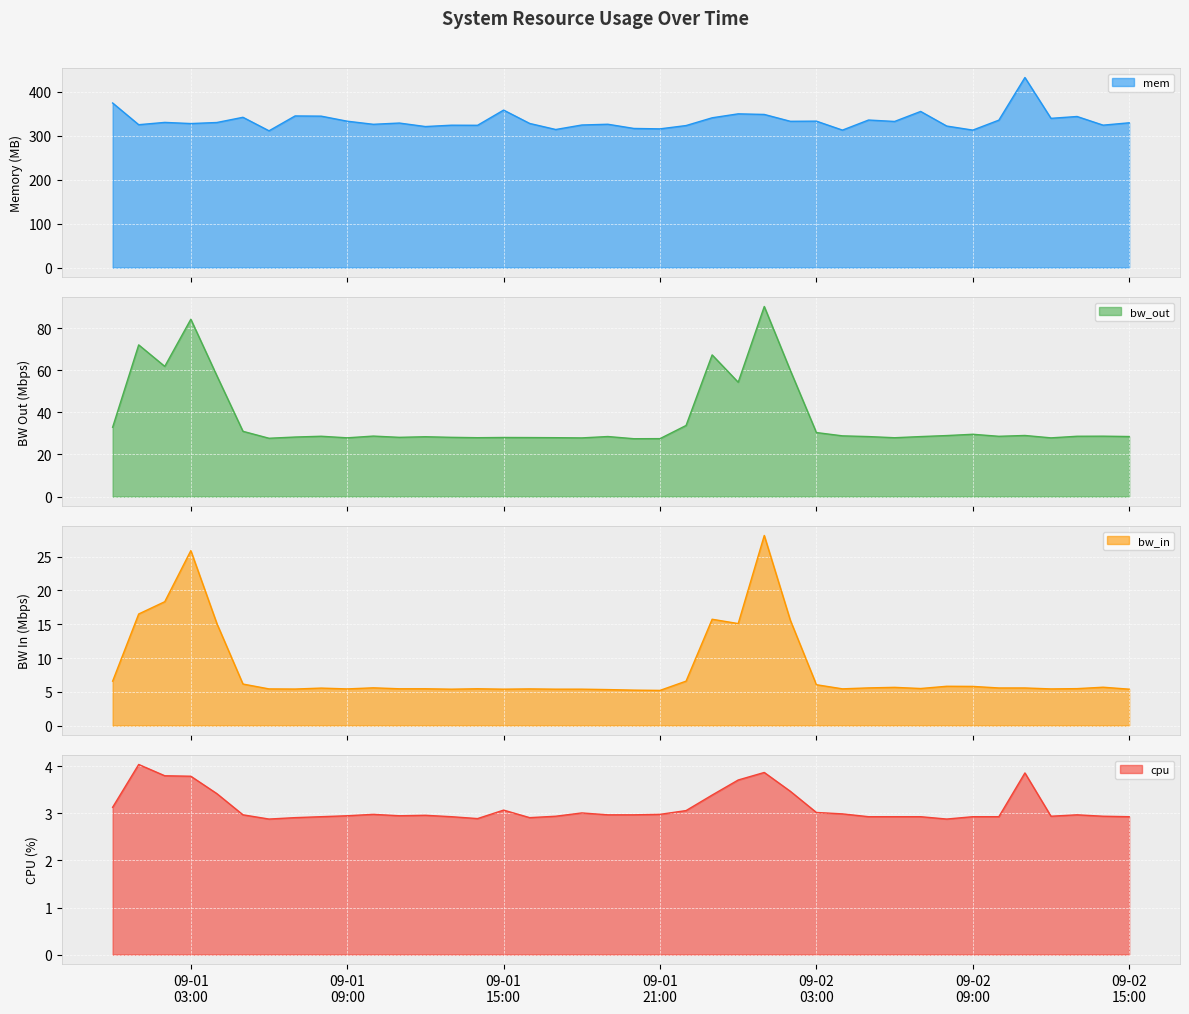

Where is bw_in nearest to the value 16?

2013-09-01 23:00:00